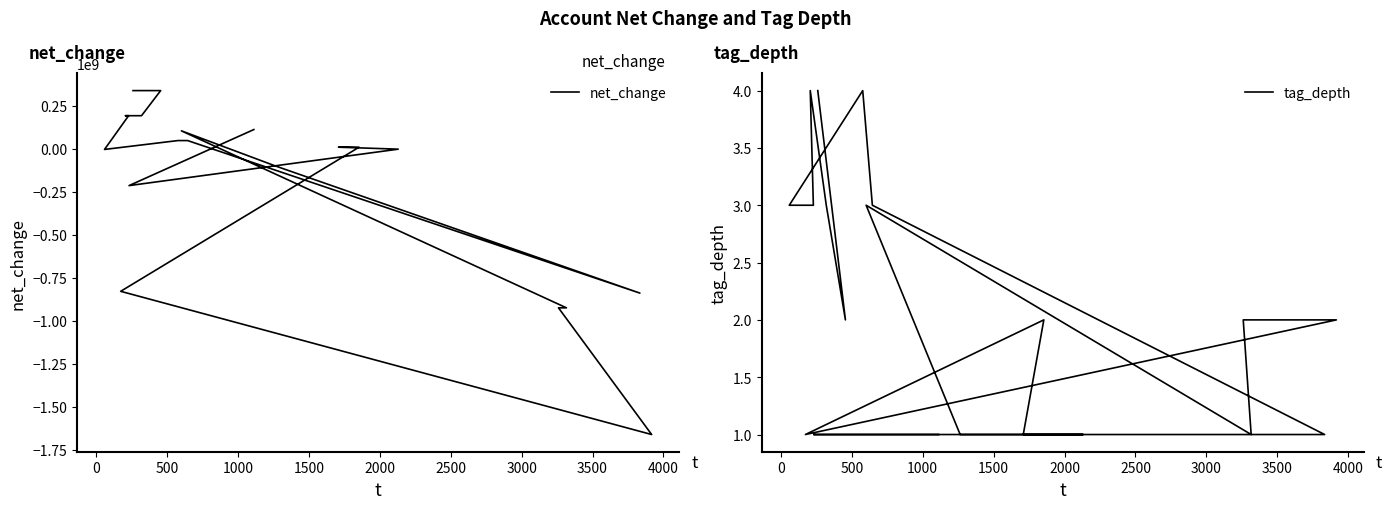

What is the minimum value for net_change?

-1660700000